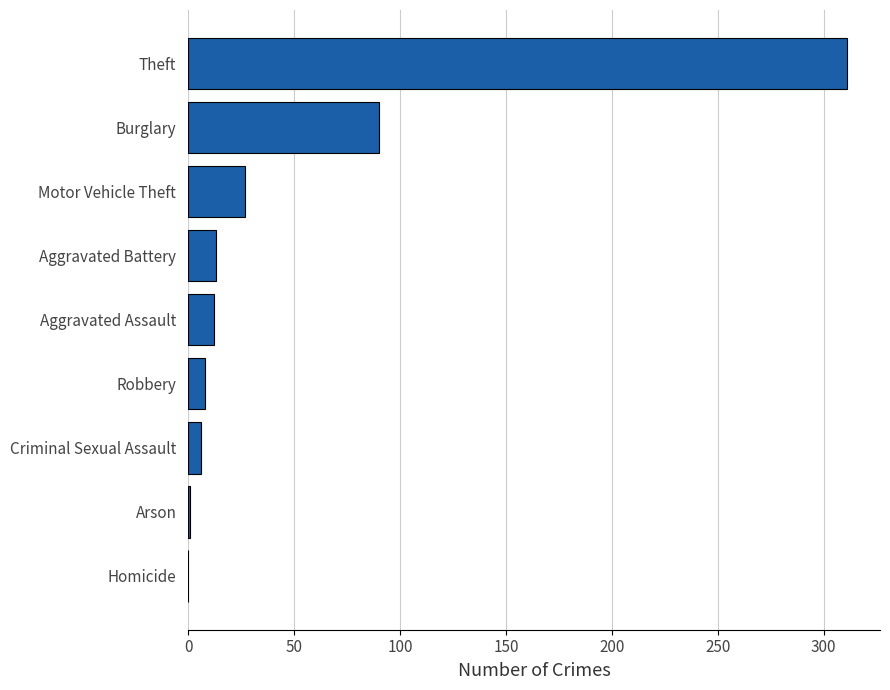

What is the greatest value displayed?

311